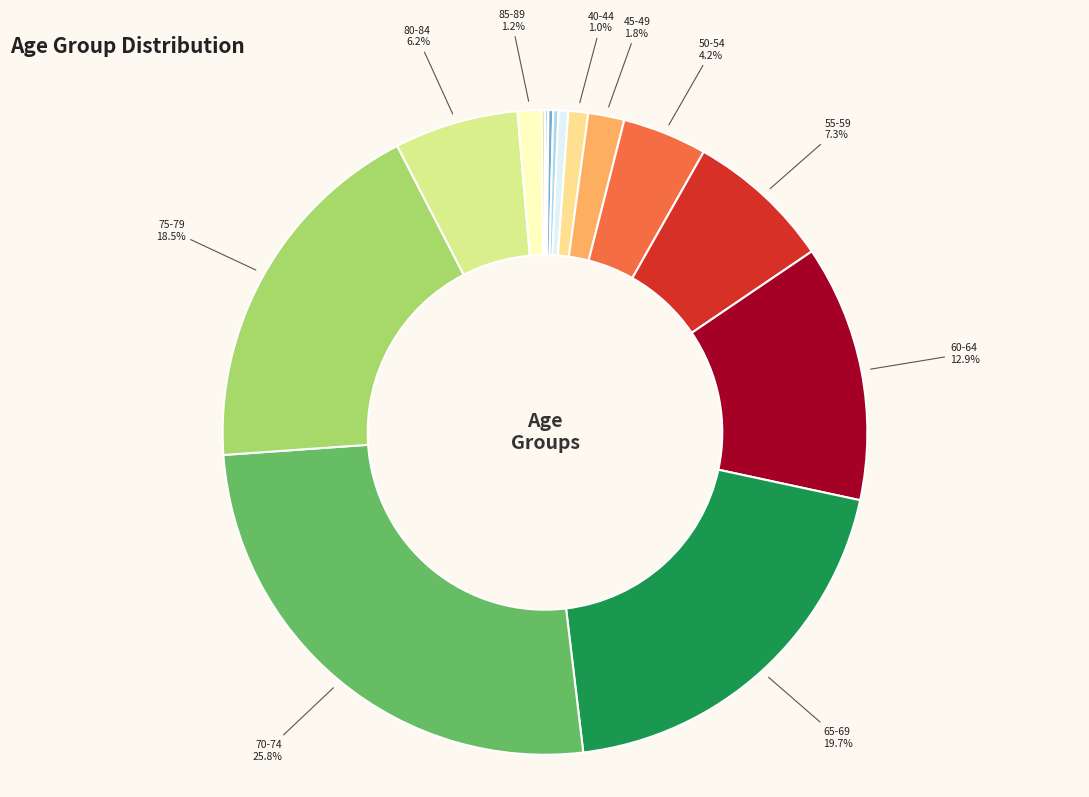

Which slice is the smallest?

20-24